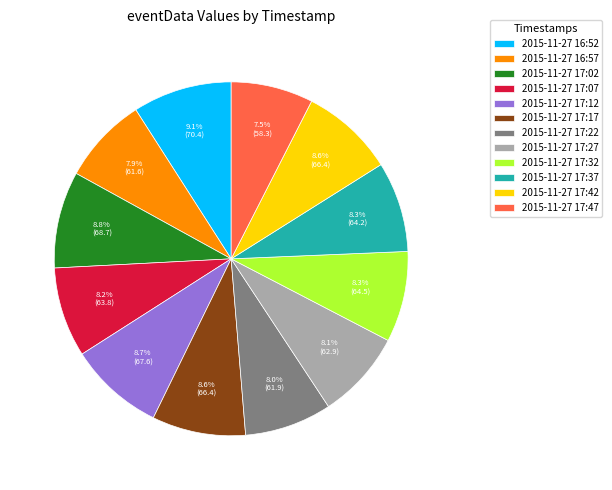

Which has a higher value, 2015-11-27 17:42 or 2015-11-27 17:47?

2015-11-27 17:42